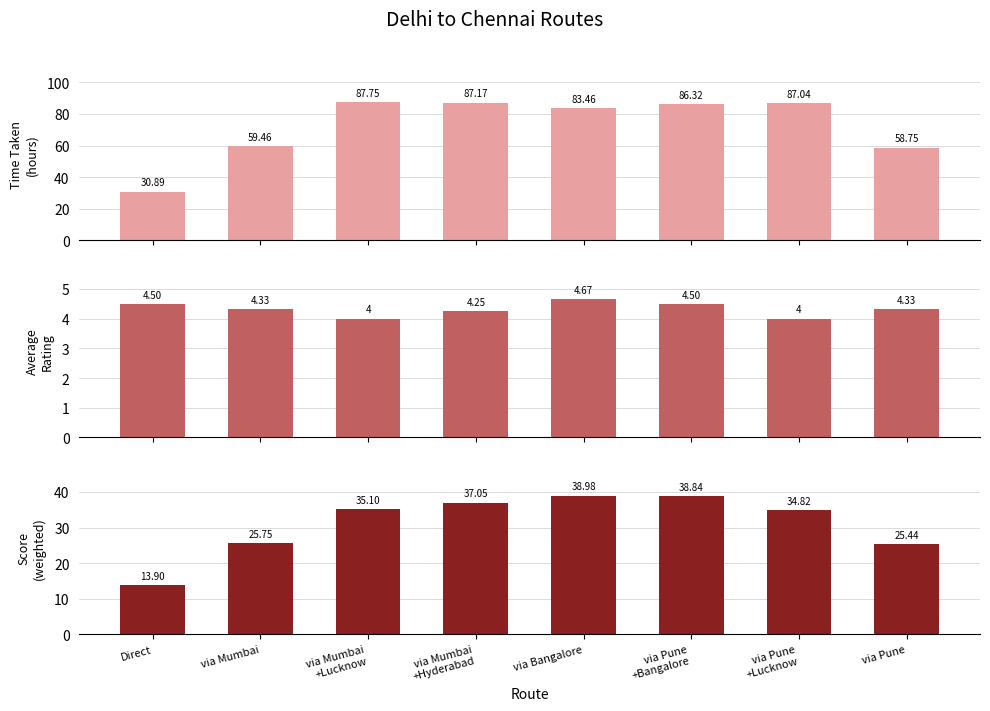

At which category is the sum across all series the highest?

via Pune
+Bangalore